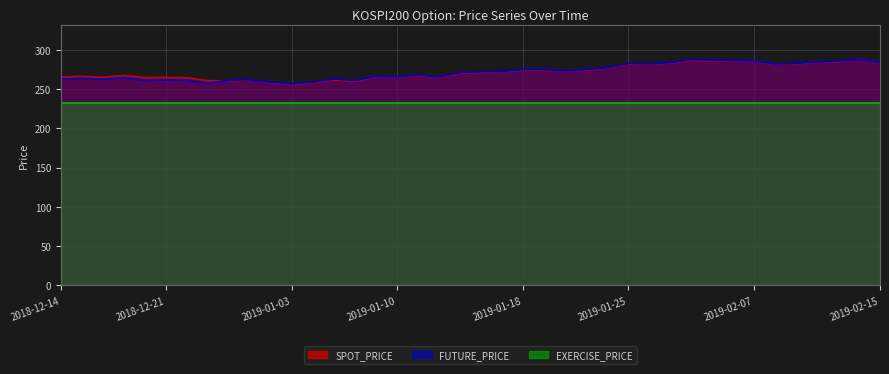

At how many categories does at least one series exceed 283?

9